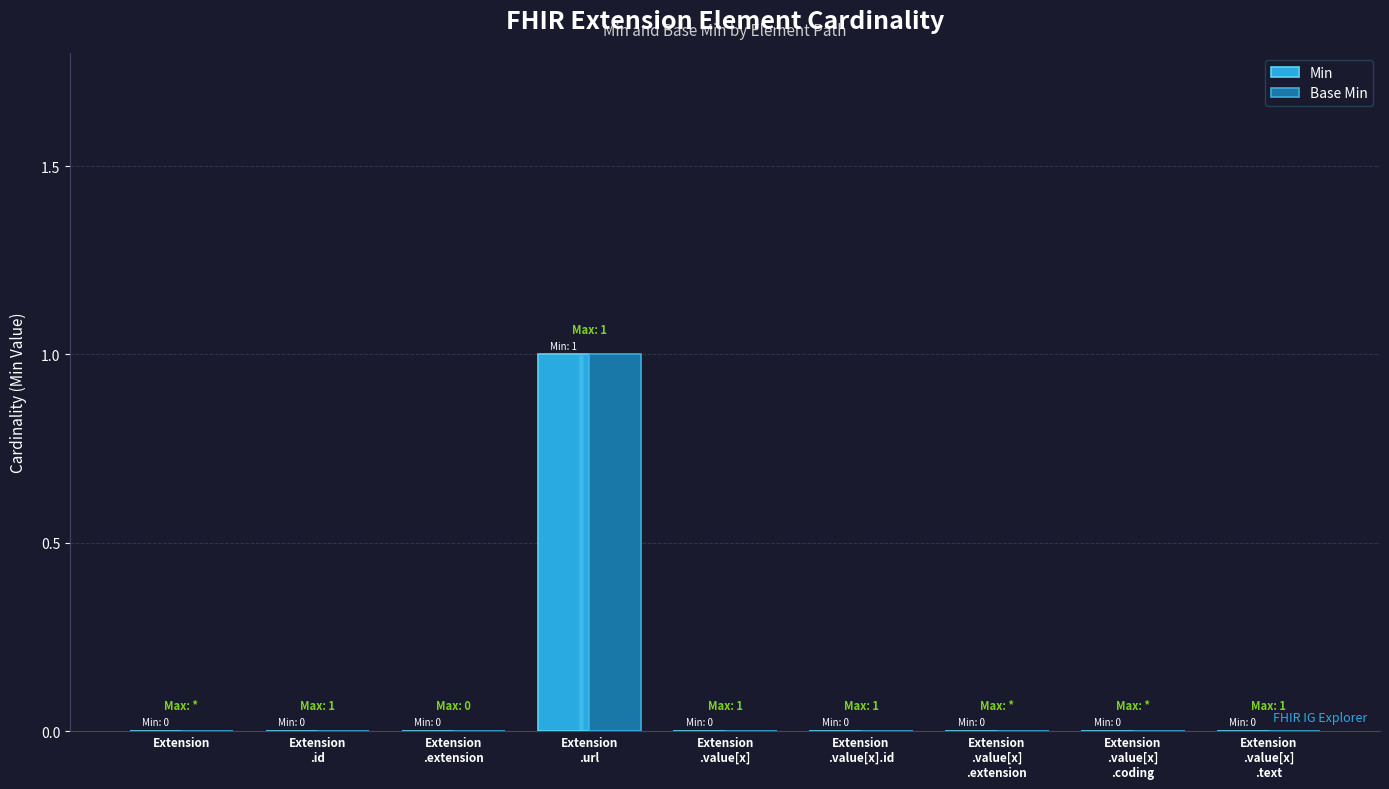

Which series has the widest spread of values?

Min